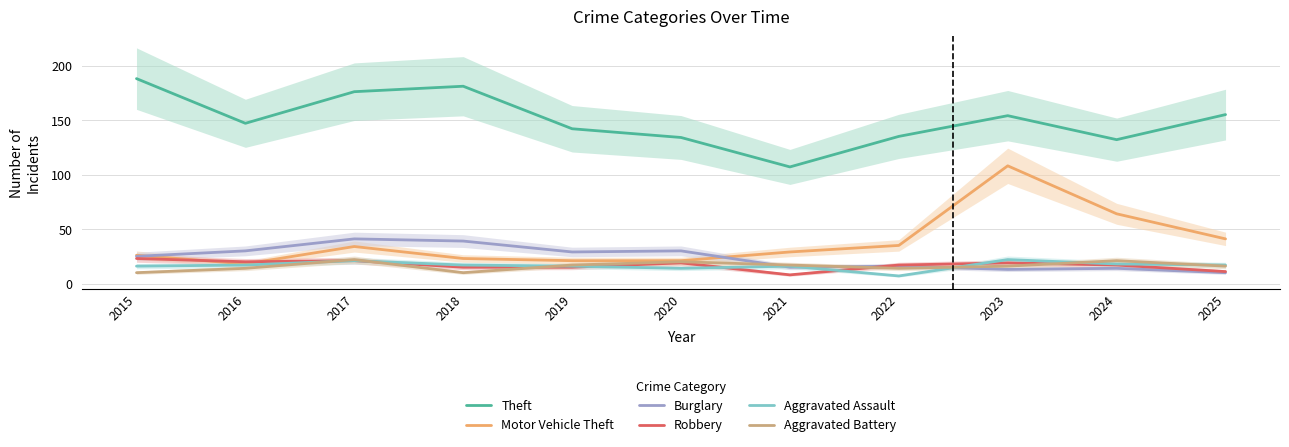

Which series changed the most between 2022 and 2023?

Motor Vehicle Theft